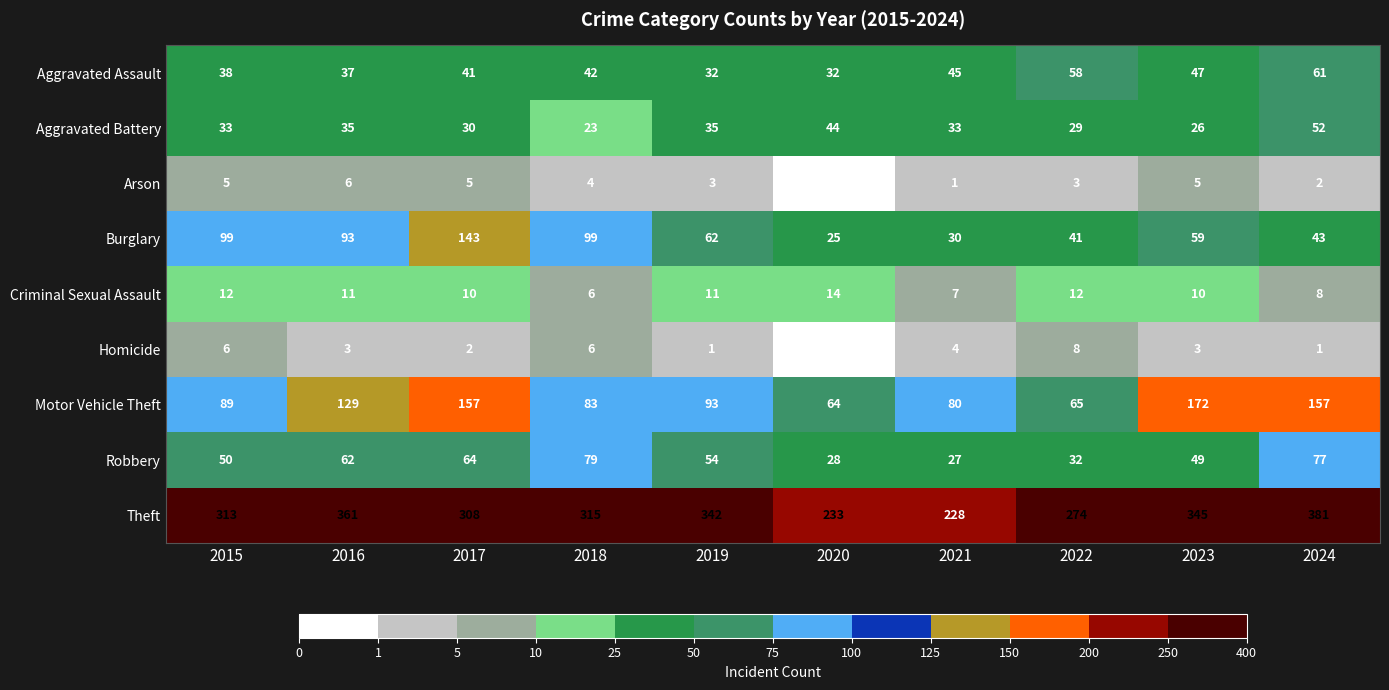

Which series has the largest range (max minus min)?

Theft